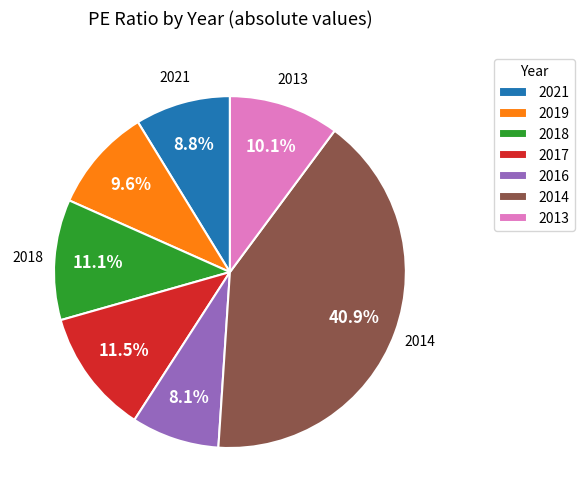

The 2016 slice represents 16% of the pie. True or false?

False